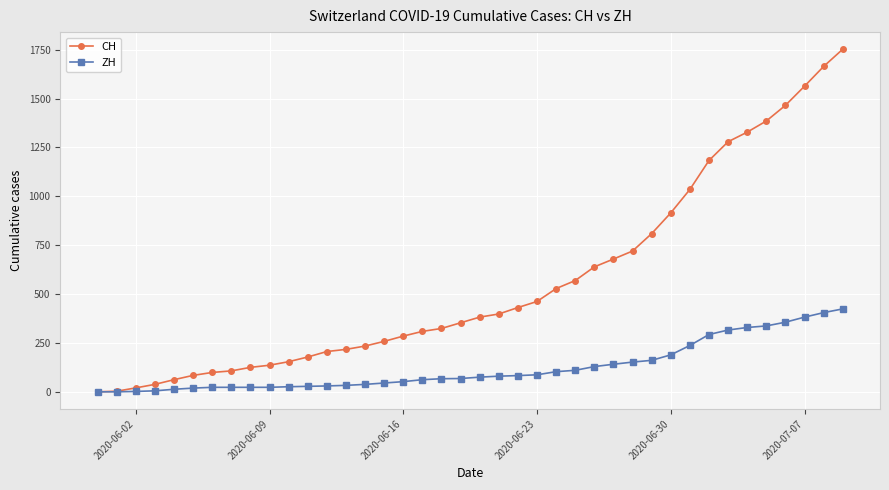

Which series has the widest spread of values?

CH